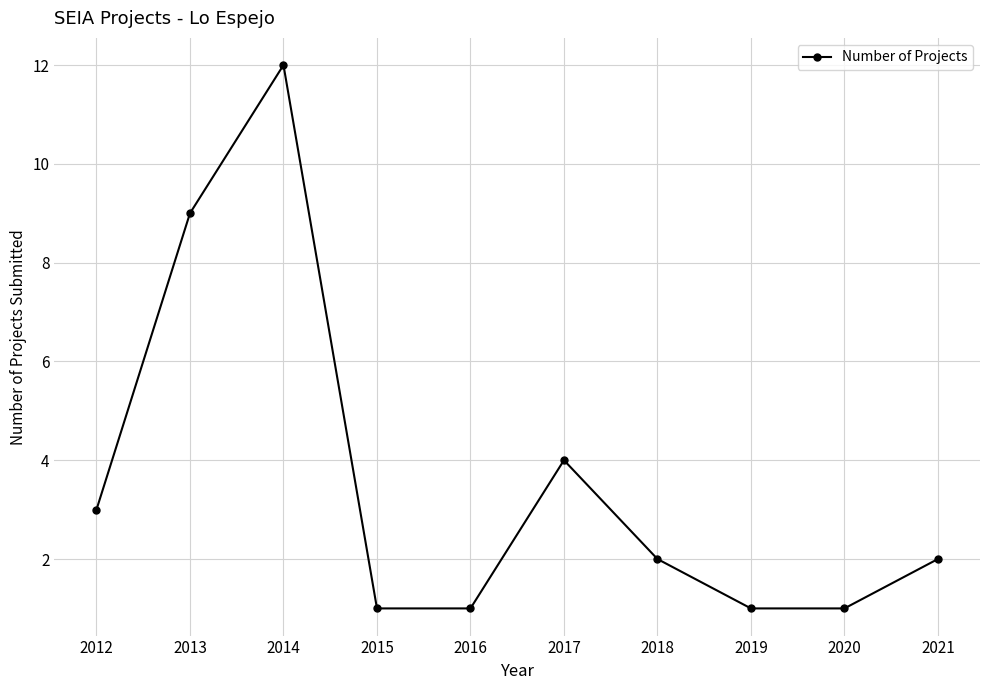

True or false: the data has more than 1 interior local peaks.

True